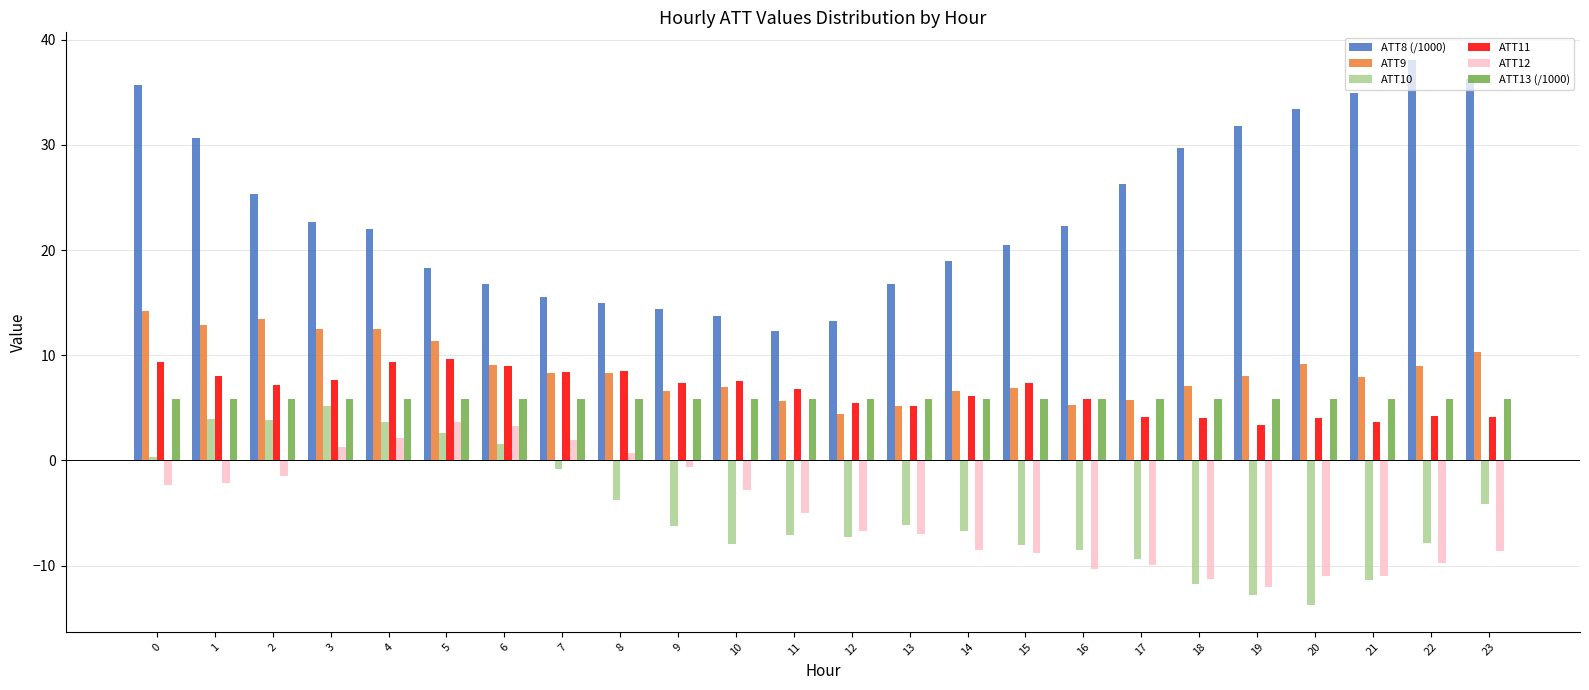

Rank the series by their maximum value, from highest to lowest.

ATT8 (/1000), ATT9, ATT11, ATT13 (/1000), ATT10, ATT12